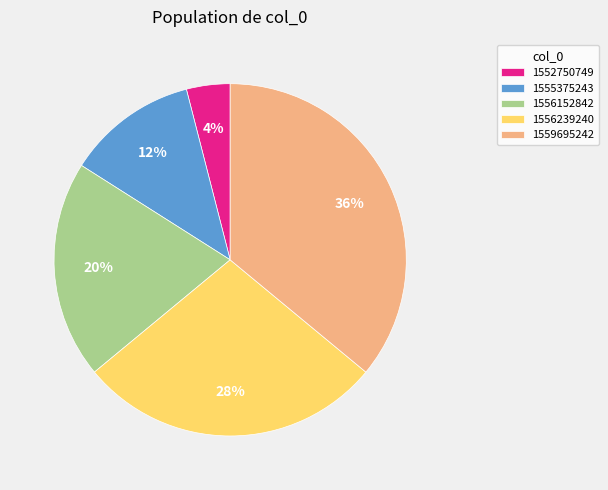

Count the number of slices in the pie.

5